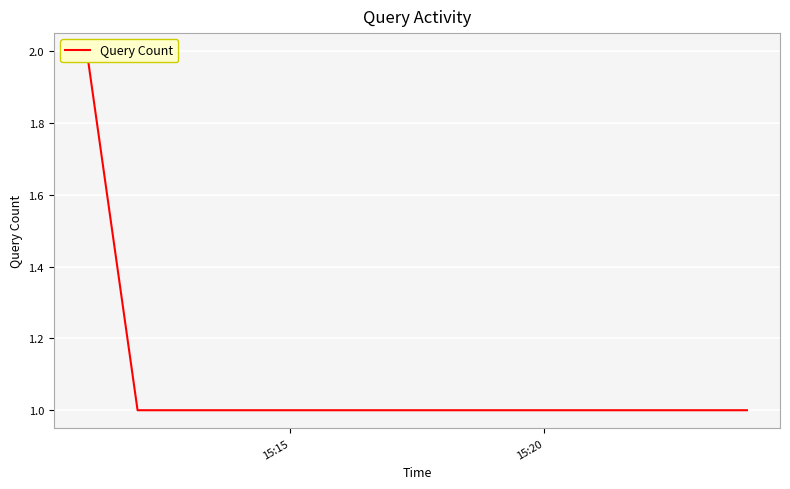

Reading right to left, what are all the values shown in this chart?

1	1	1	1	2